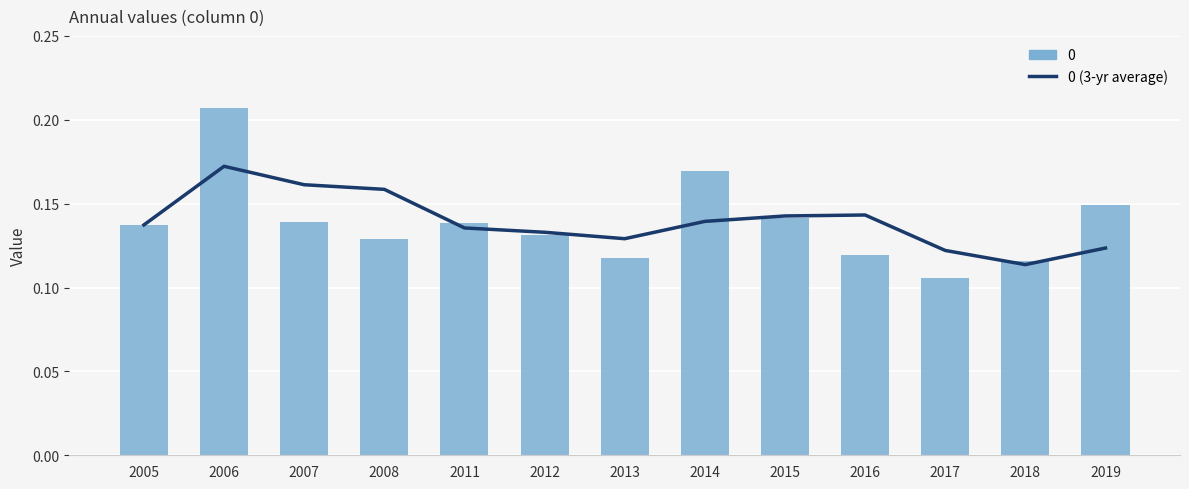

At which category does the chart reach its peak across all series?

2006